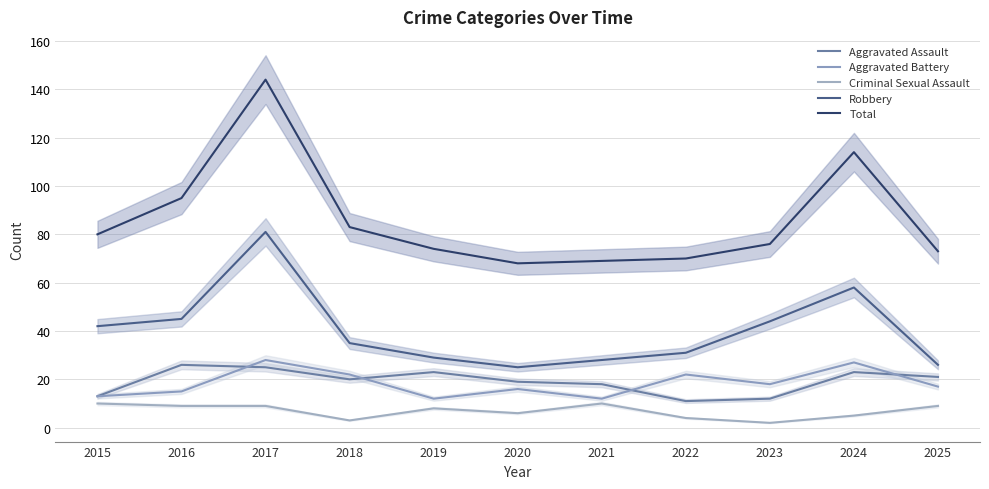

What is the sum of all Criminal Sexual Assault values?

75